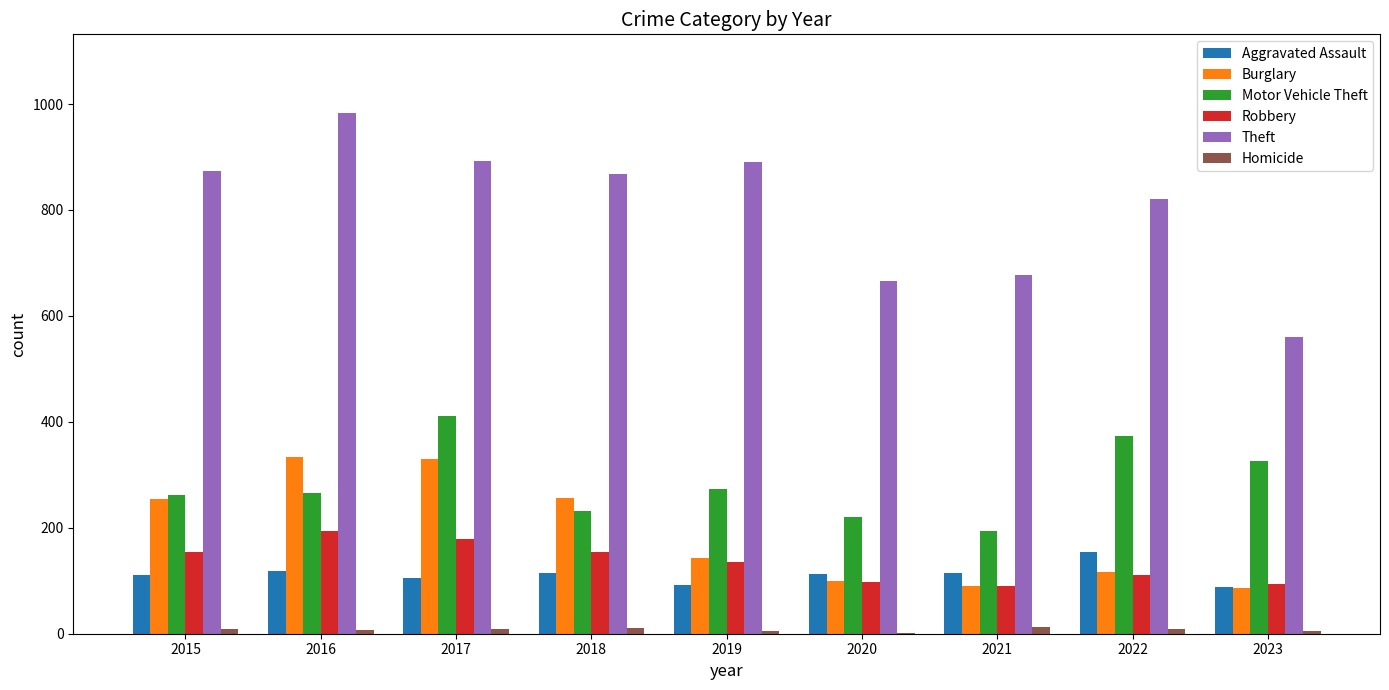

Does the chart contain stacked bars?

No